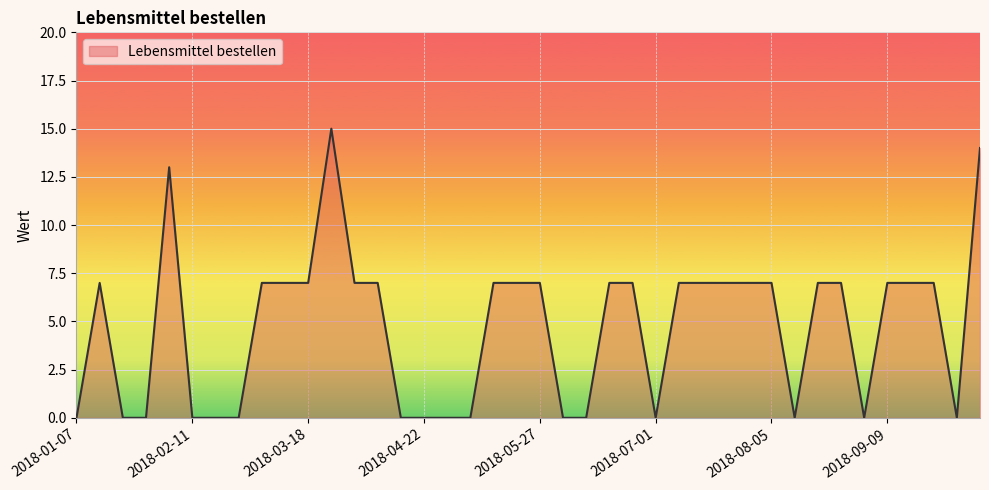

What is the average value?

5